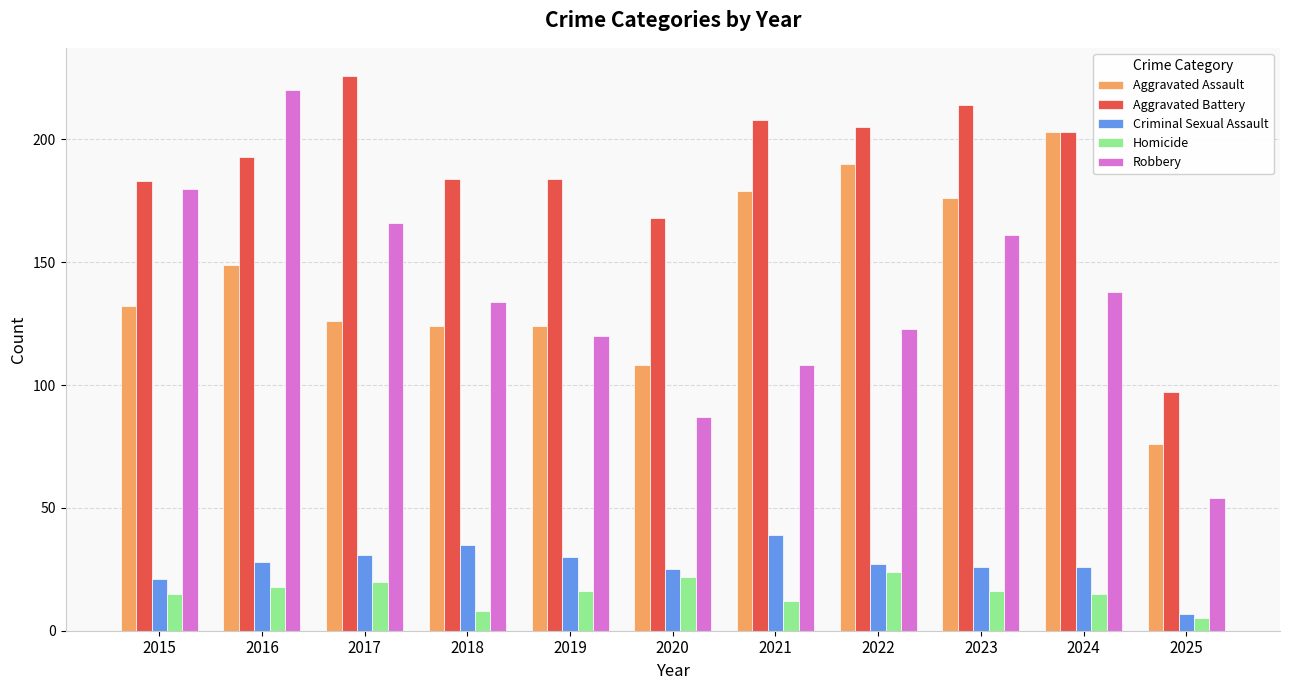

What is the value of the Robbery bar at the 7th from the left?

108